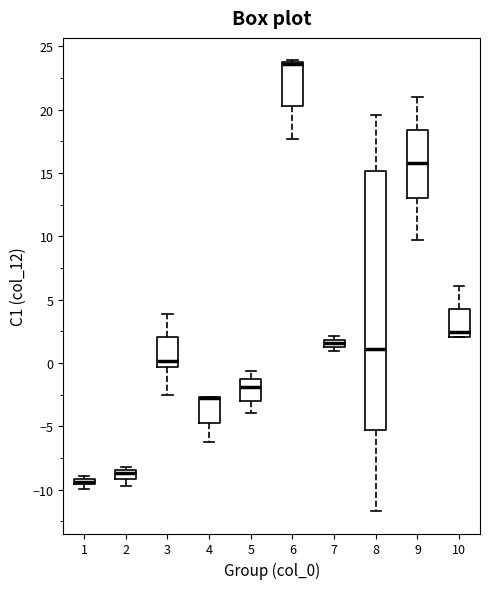

Comparing the boxes themselves (not the whiskers), which one is the tallest?

8